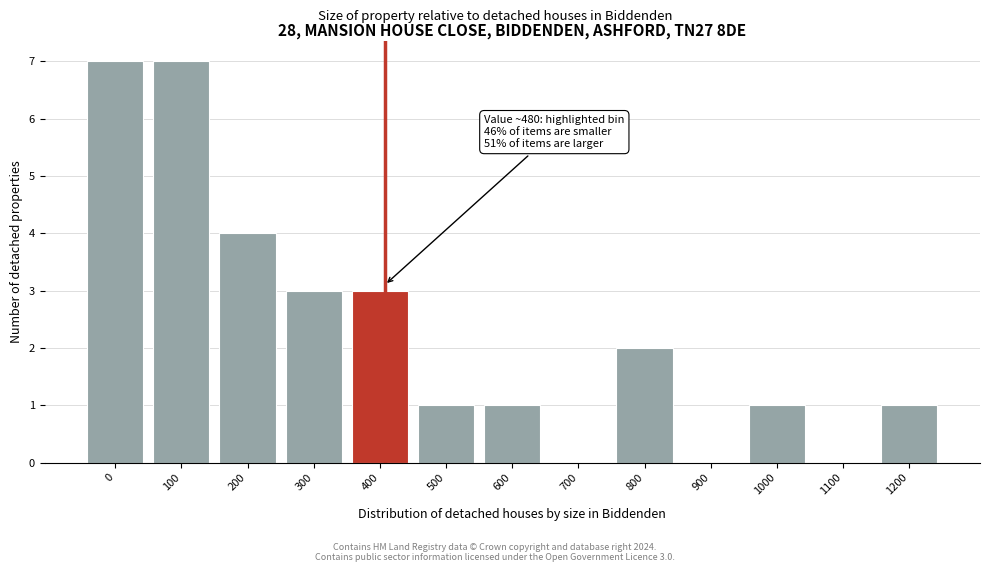

Reading left to right, extract all data points from this chart.

0=7	100=7	200=4	300=3	400=3	500=1	600=1	700=0	800=2	900=0	1000=1	1100=0	1200=1